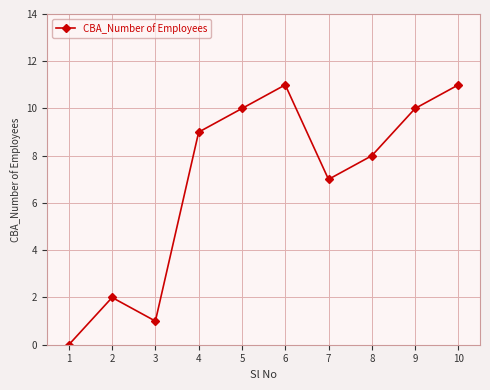

The value at 1 is 0. True or false?

True